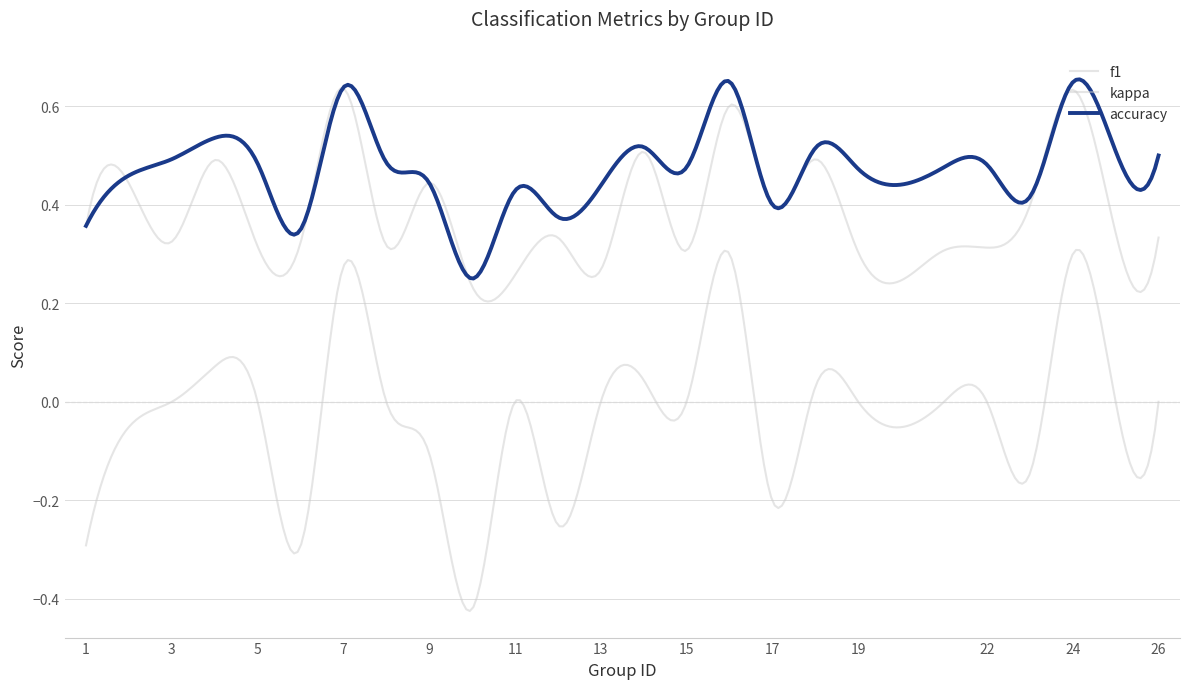

Reading left to right, list all the values displayed in this chart.

f1: 1=0.4	2=0.4	3=0.3	4=0.5	5=0.3	6=0.3	7=0.6	8=0.3	9=0.4	10=0.2	11=0.3	12=0.3	13=0.3	14=0.5	15=0.3	16=0.6	17=0.4	18=0.5	19=0.3	21=0.3	22=0.3	23=0.4	24=0.6	25=0.3	26=0.3
kappa: 1=-0.3	2=-0.1	3=0.0	4=0.1	5=0.0	6=-0.3	7=0.3	8=0.0	9=-0.1	10=-0.4	11=0.0	12=-0.2	13=0.0	14=0.0	15=0.0	16=0.3	17=-0.2	18=0.0	19=0.0	21=0.0	22=0.0	23=-0.1	24=0.3	25=0.0	26=0.0
accuracy: 1=0.4	2=0.5	3=0.5	4=0.5	5=0.5	6=0.3	7=0.6	8=0.5	9=0.4	10=0.2	11=0.4	12=0.4	13=0.4	14=0.5	15=0.5	16=0.7	17=0.4	18=0.5	19=0.5	21=0.5	22=0.5	23=0.4	24=0.6	25=0.5	26=0.5